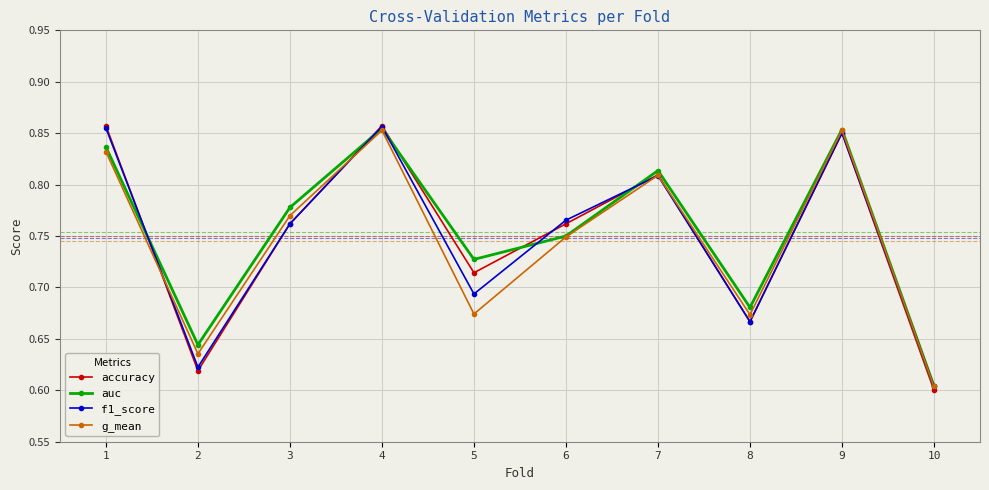

True or false: f1_score has a value of 0.6 at 2.

True